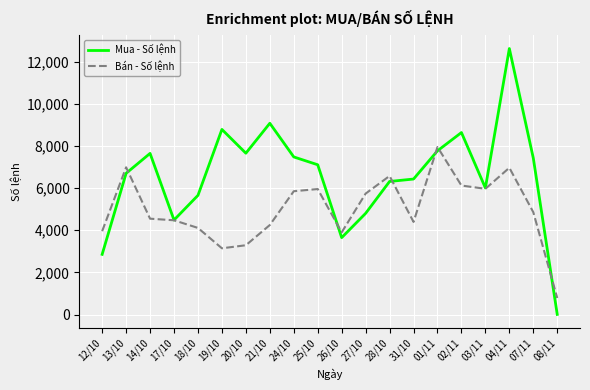

What are all the series names shown in the legend?

Mua - Số lệnh, Bán - Số lệnh